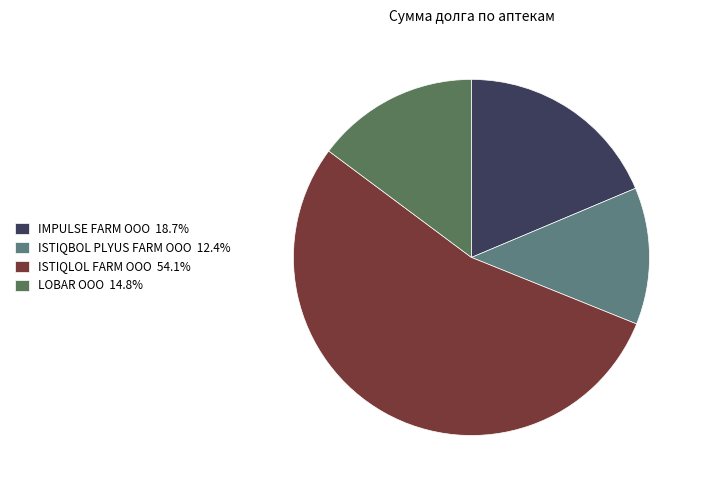

To the nearest percent, what is the average slice percentage?

25%